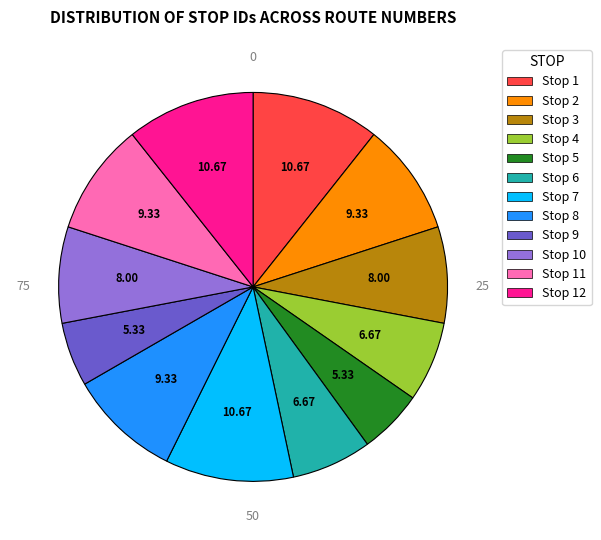

Is there any slice that represents more than half of the pie?

No